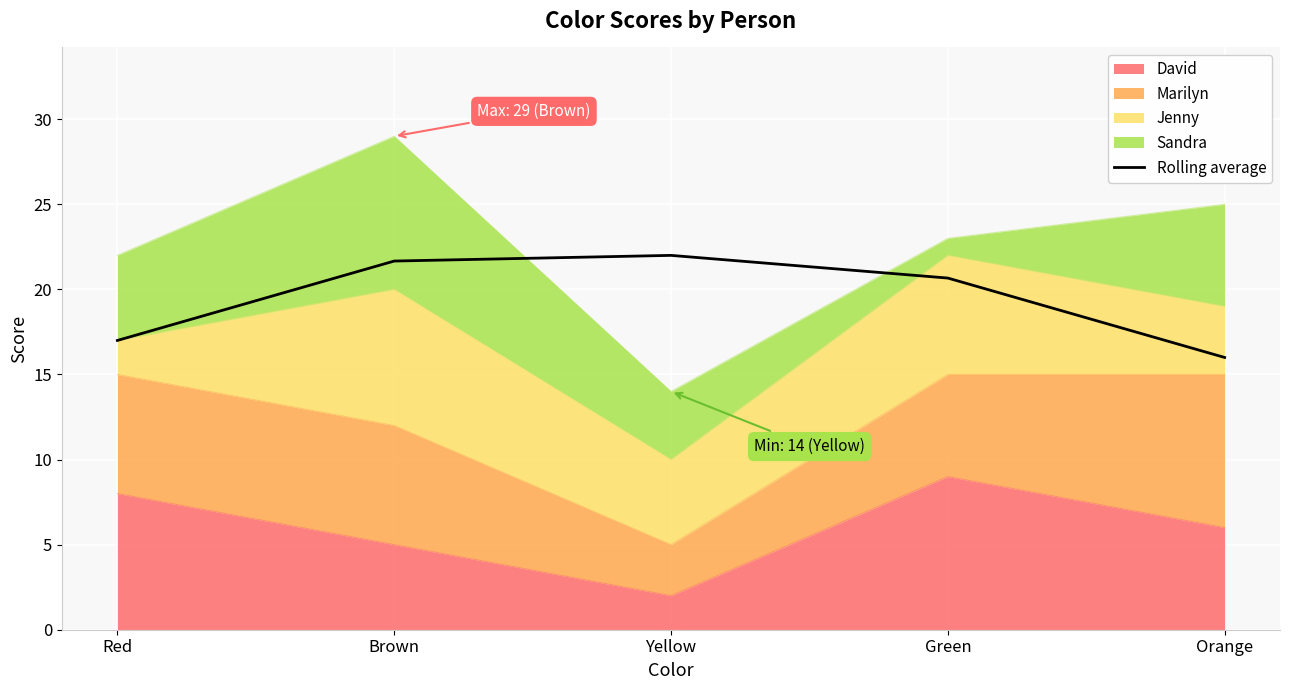

What is the difference between the second highest and minimum values?

5.7